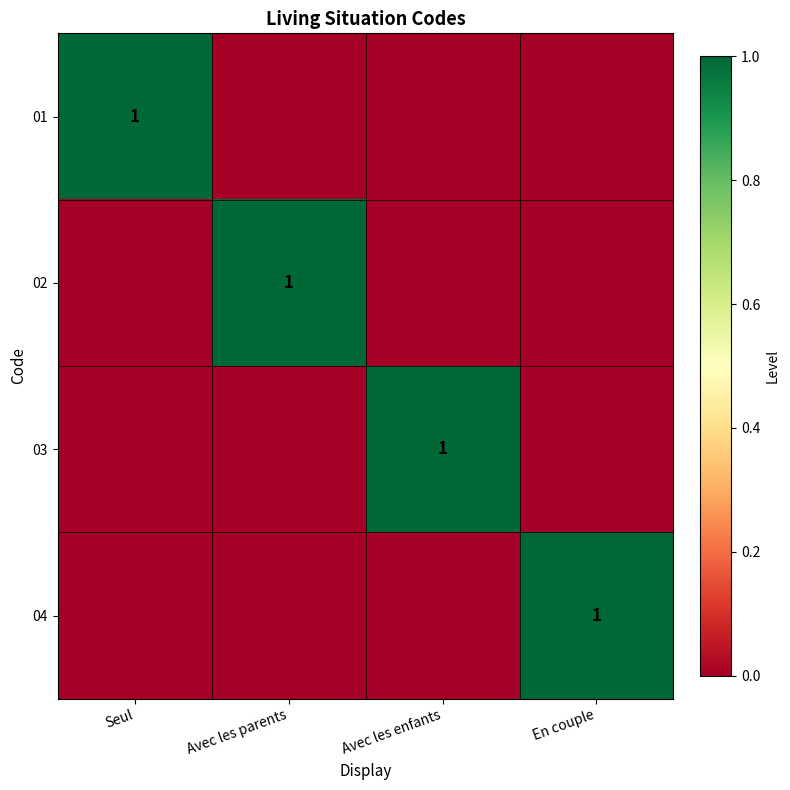

True or false: 01 has a value of 0 at Seul.

False